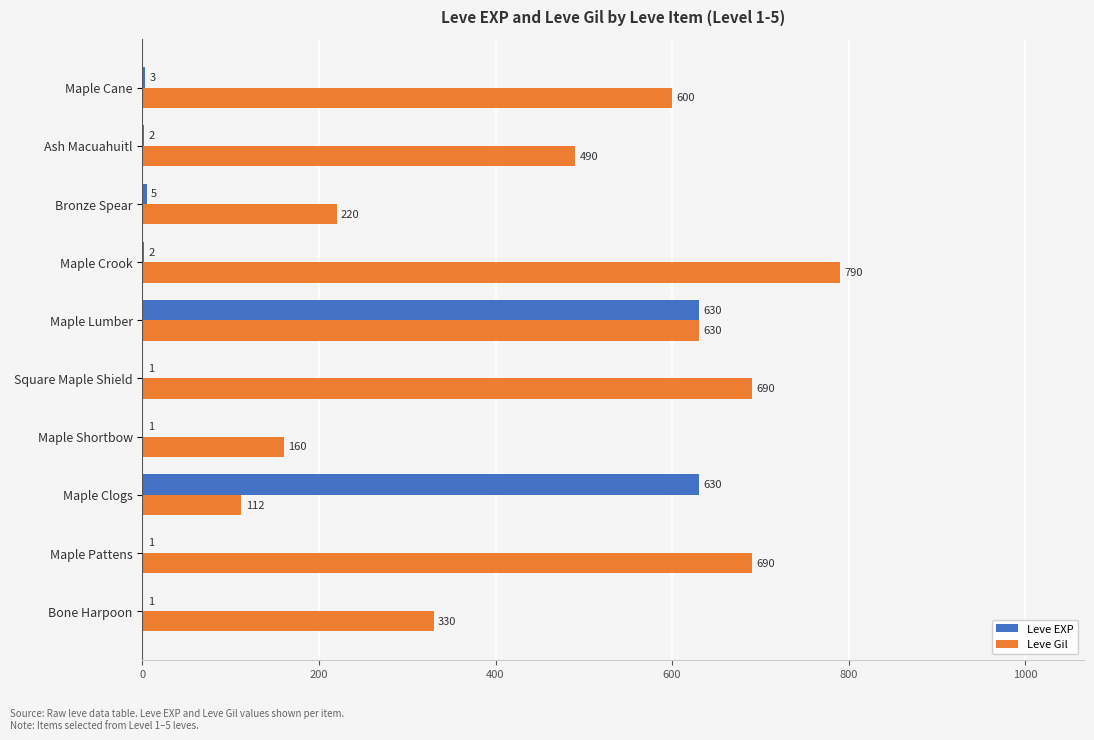

What is the sum of the Leve EXP values at Maple Lumber and Ash Macuahuitl?

632